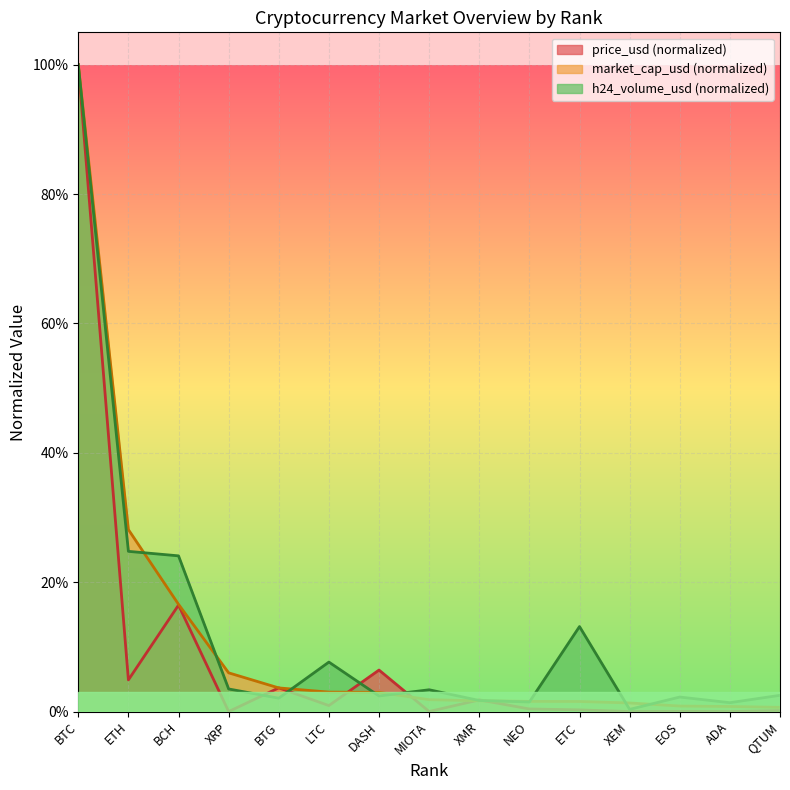

At which label is market_cap_usd_billions closest to 0?

QTUM